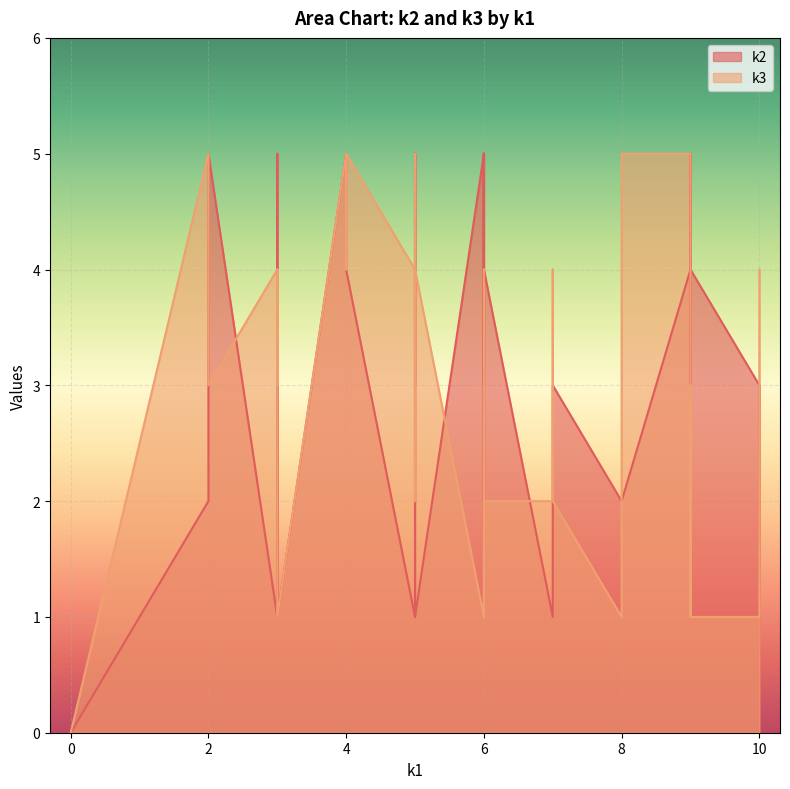

Which series has the largest total across all categories?

k2